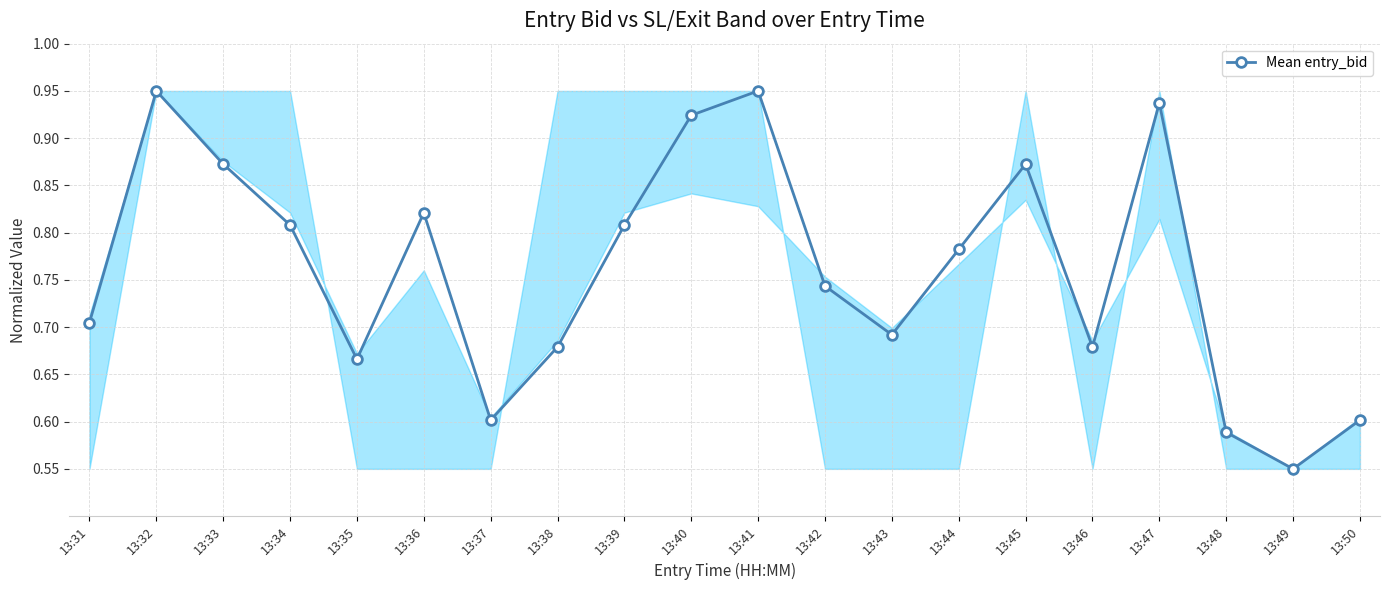

Is it true that the value at 13:43 is 1.0?

False